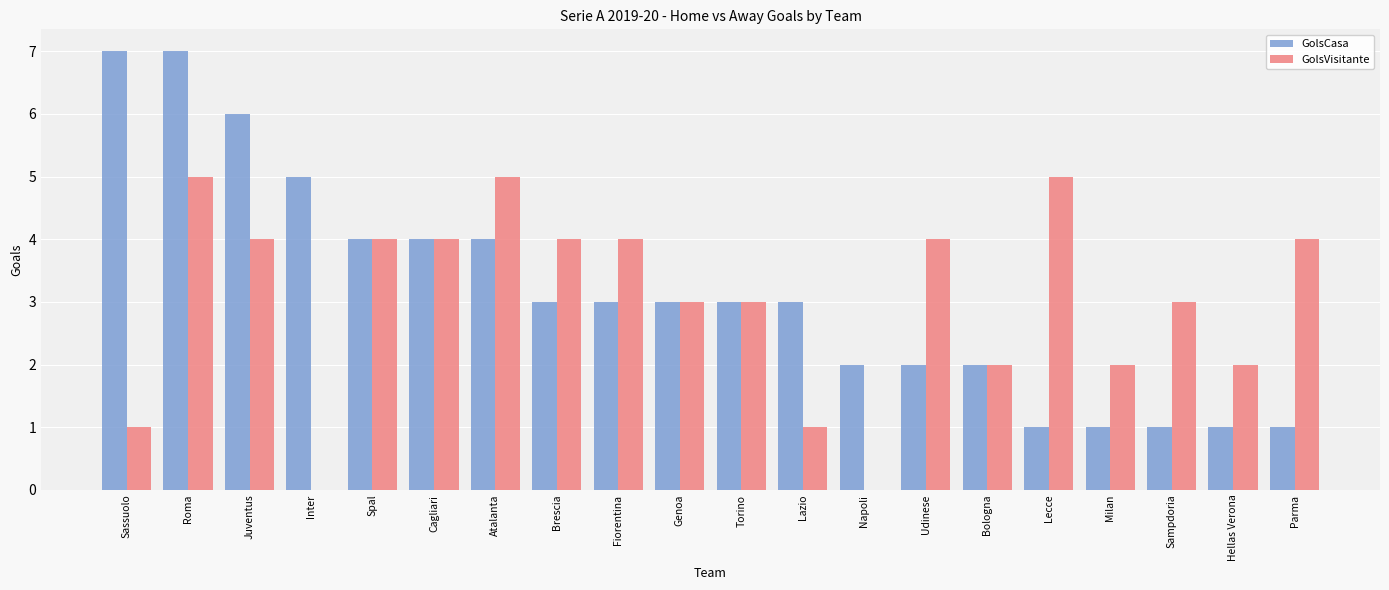

How many groups of bars are there?

20